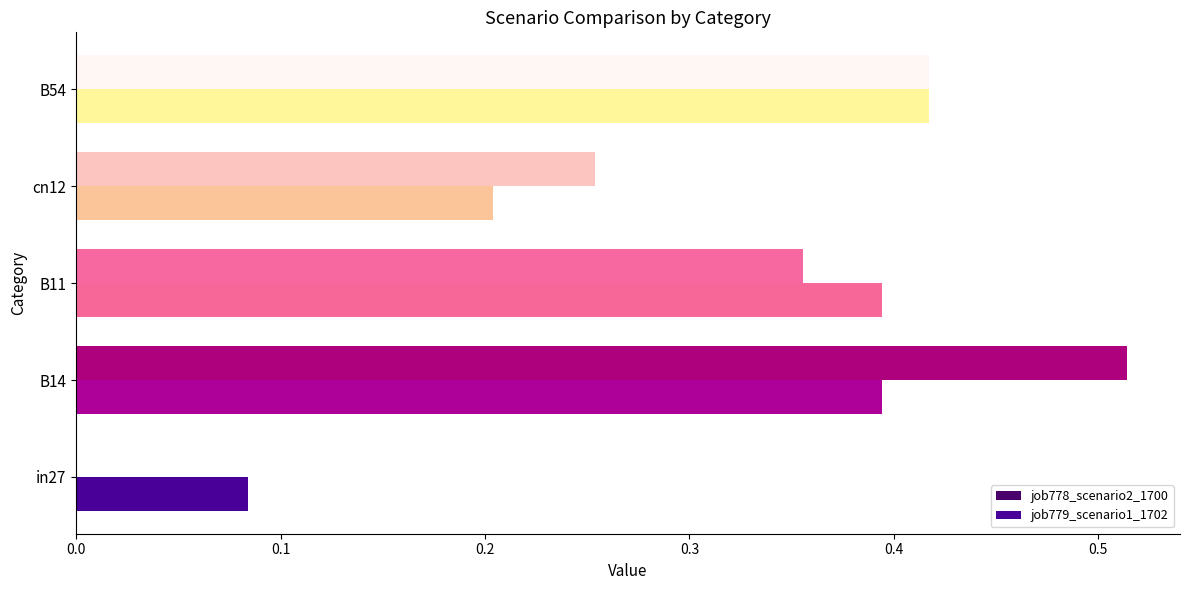

What is the sum of the job778_scenario2_1700 values at cn12 and B14?

0.8